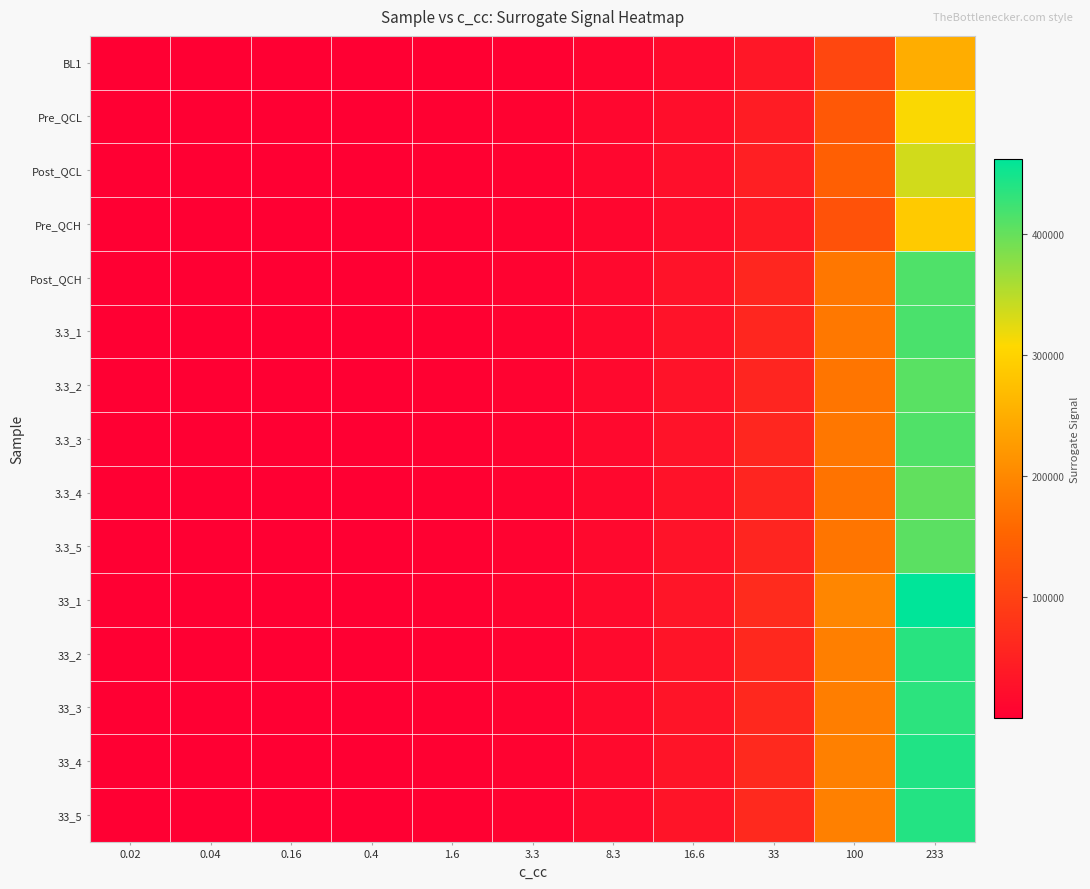

What is the total value across all series at 0.4?

10054.8